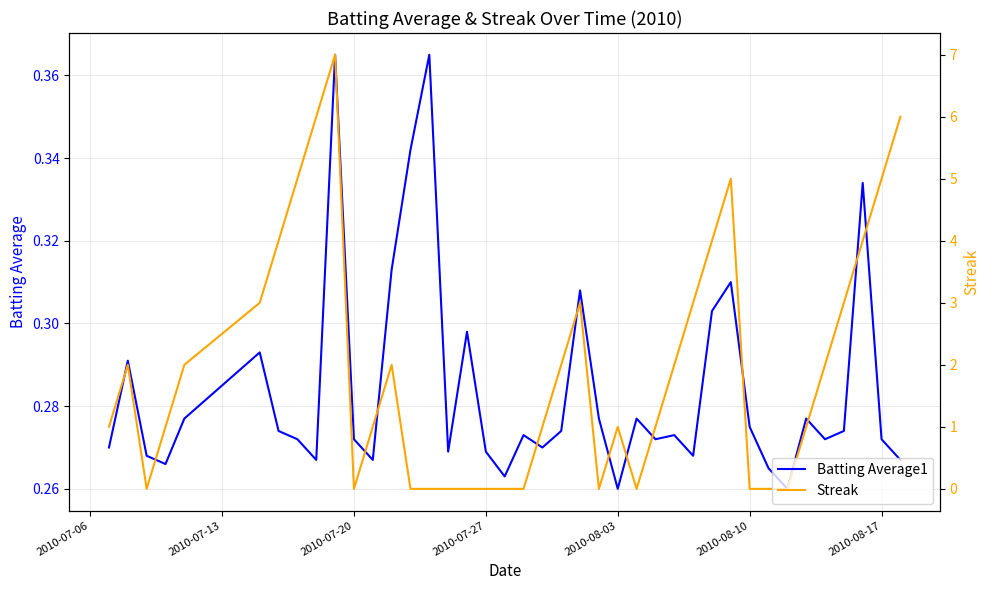

What is the maximum value for Streak?

7